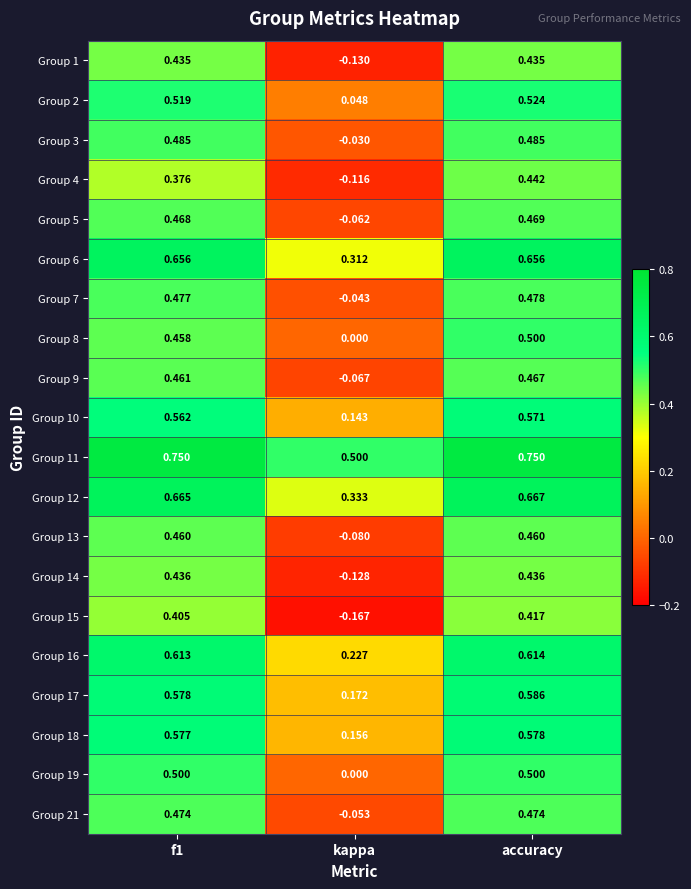

At which category is the sum across all series the highest?

accuracy